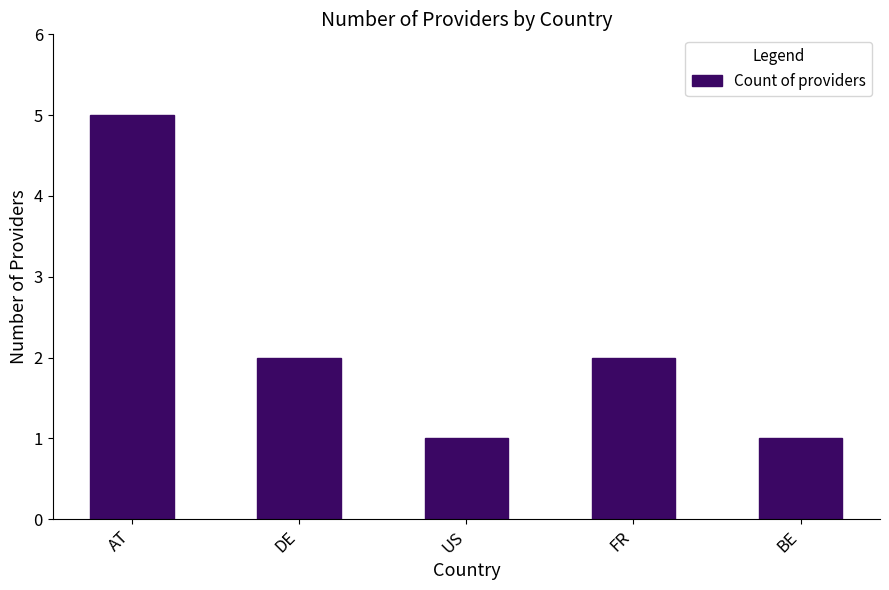

What is the value of the 5th bar from the left?

1